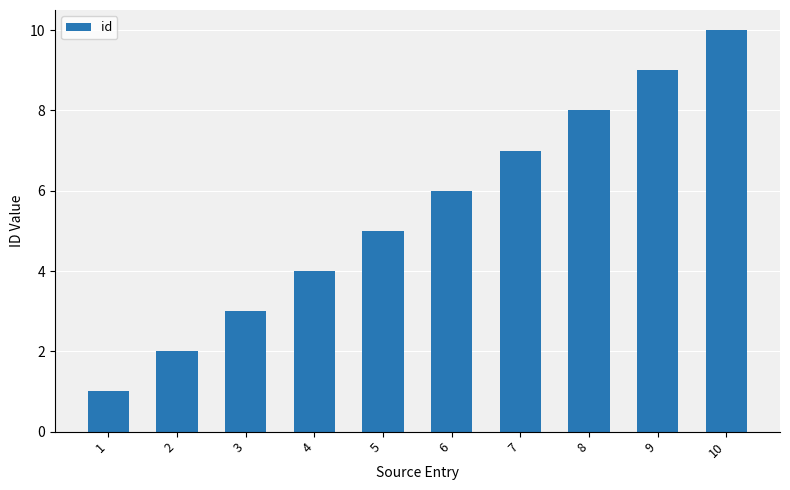

Reading left to right, extract all data points from this chart.

1	2	3	4	5	6	7	8	9	10